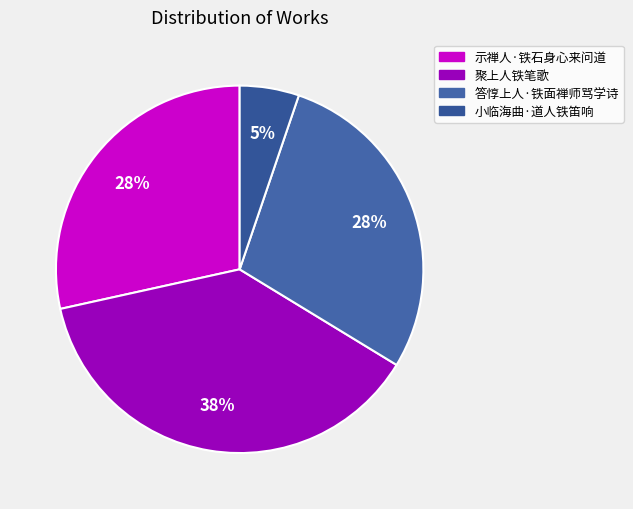

How many segments does this pie chart have?

4